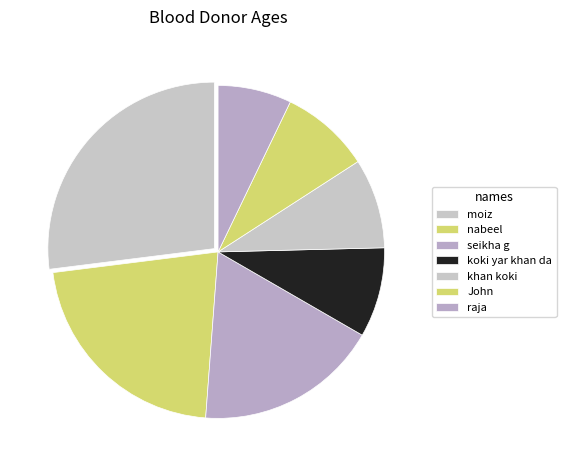

What is the smallest slice in the pie chart?

raja